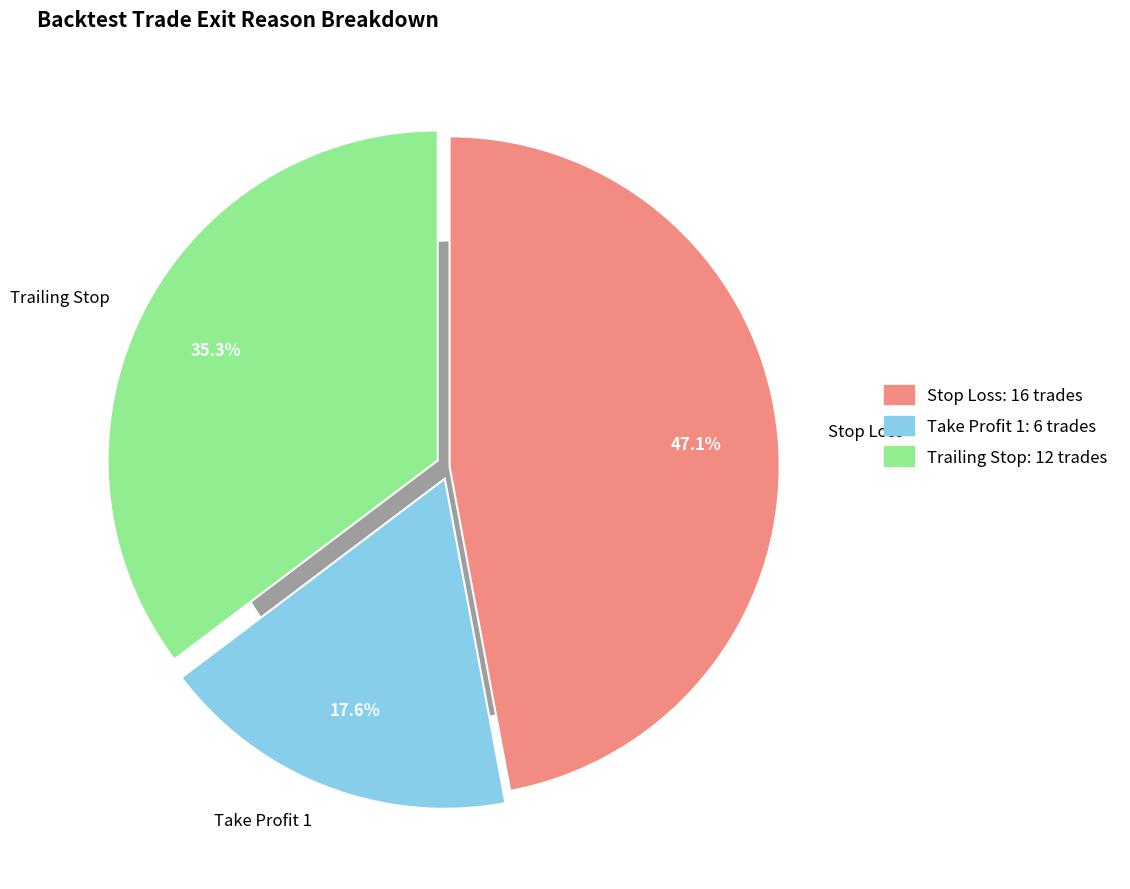

What portion of the pie excludes Stop Loss?

52.9%